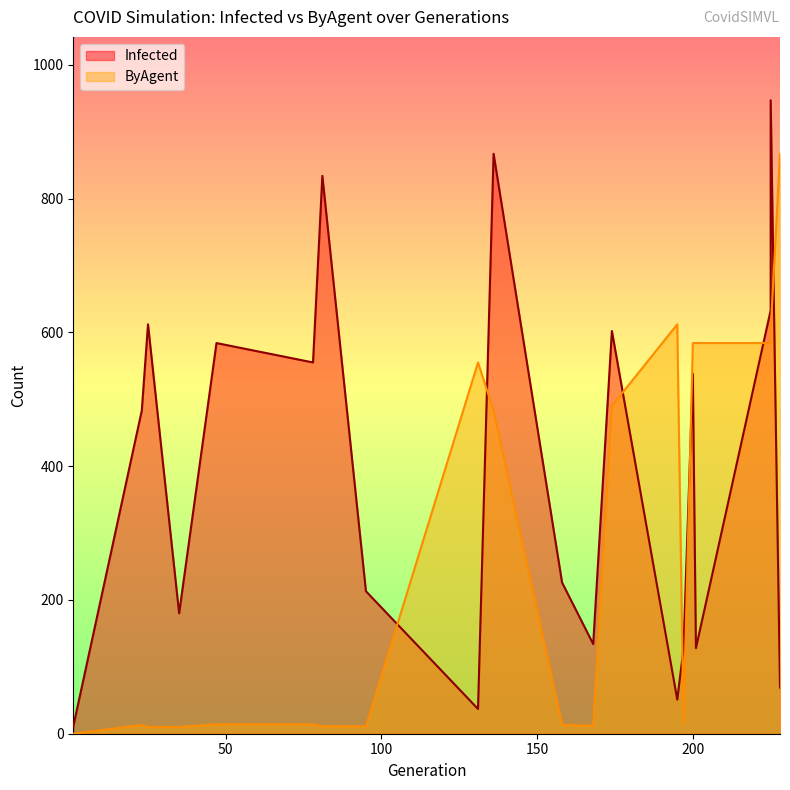

Which category has the highest value in the Infected series?

225